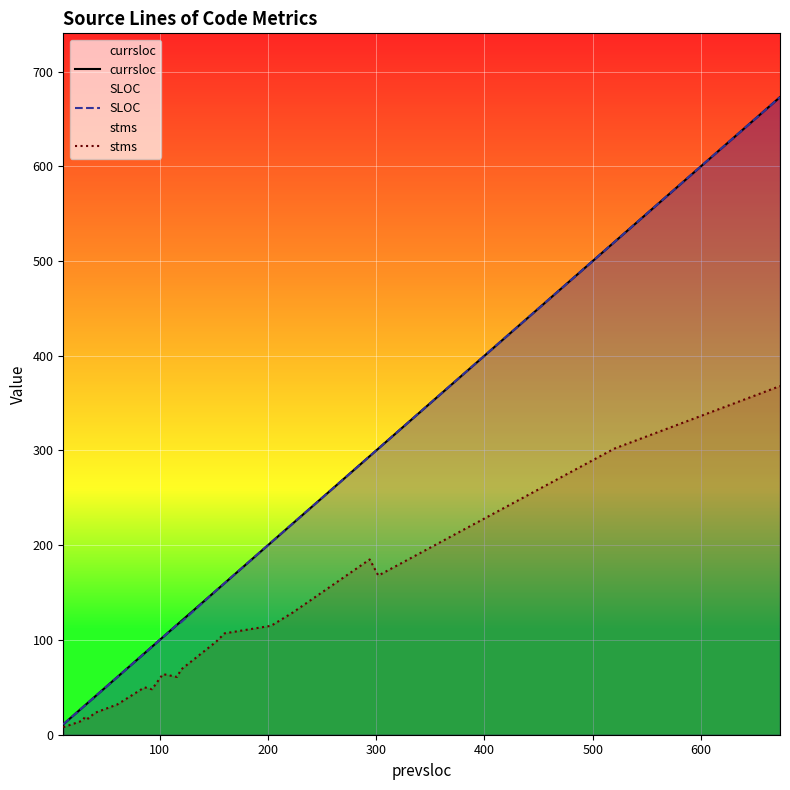

What is the maximum value for stms?

368